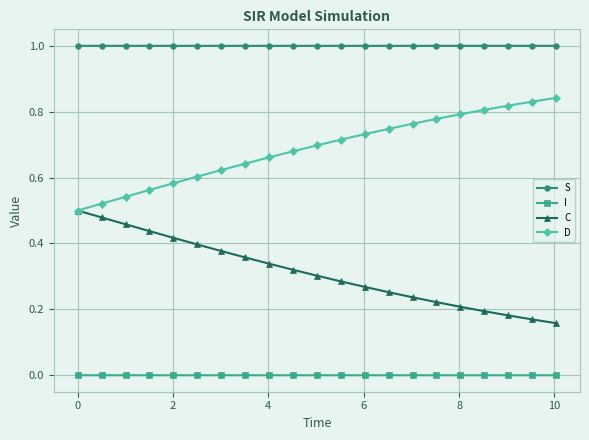

How many lines are shown in the chart?

4